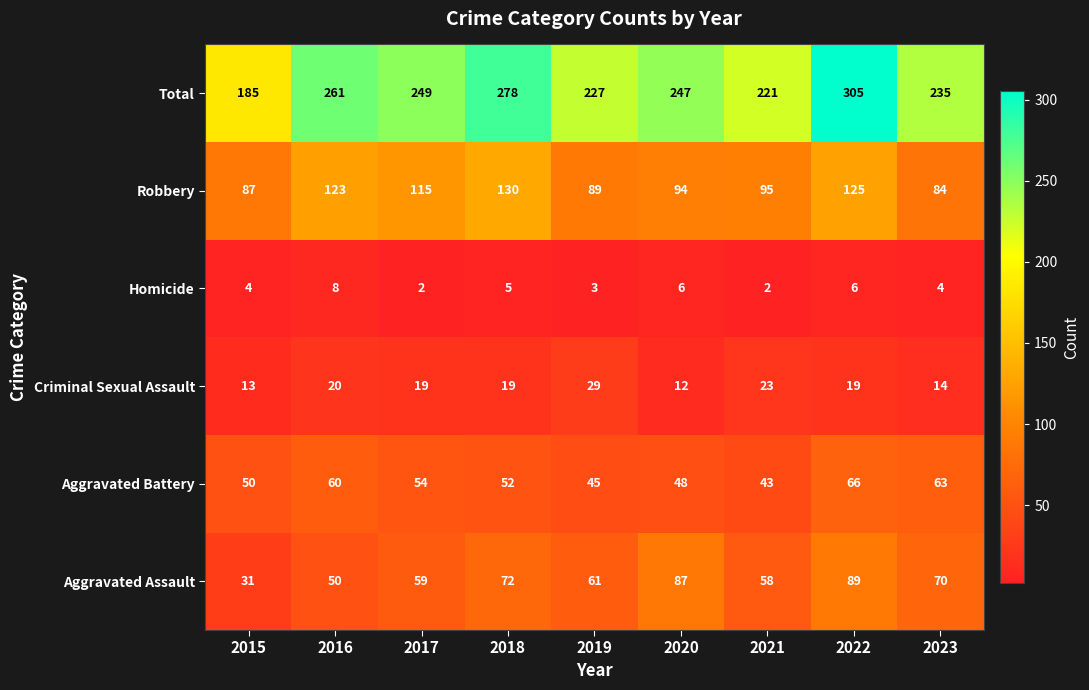

True or false: Homicide has a value of 2 at 2017.

True